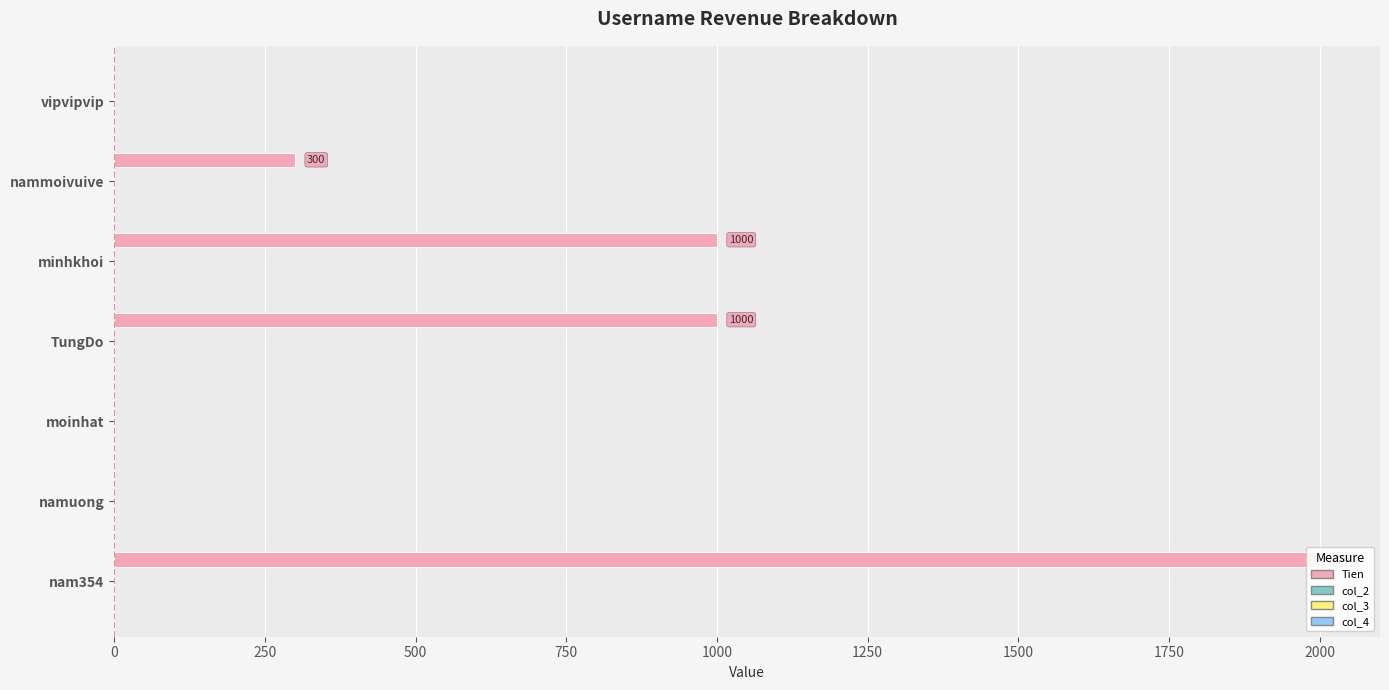

What is the value of the col_3 bar at the 1st from the left?

0.2